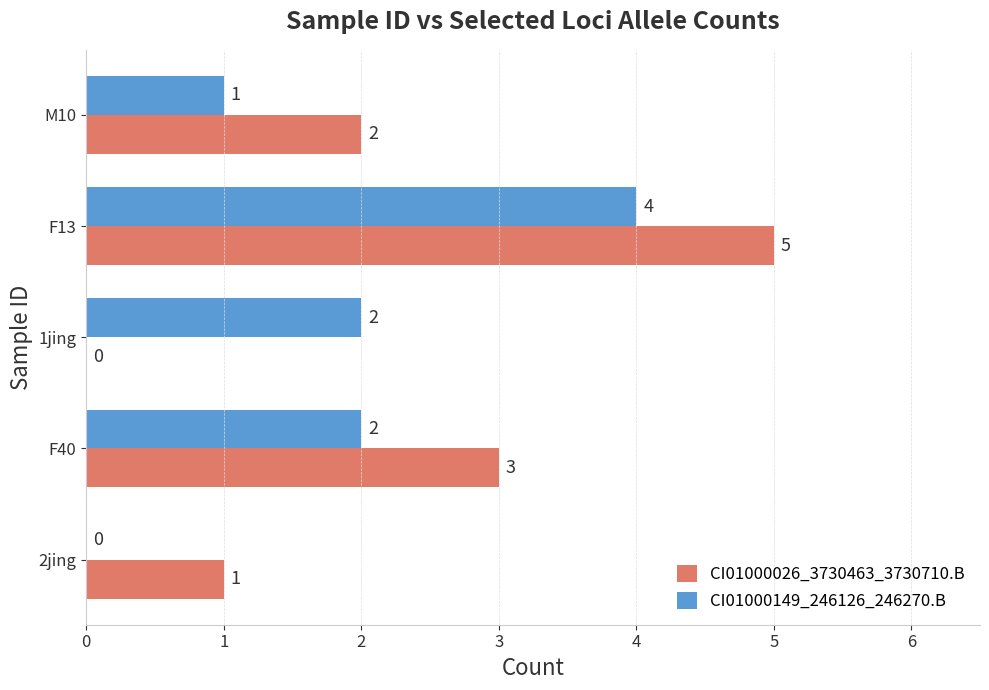

What is the sum of all CI01000149_246126_246270.B values?

9